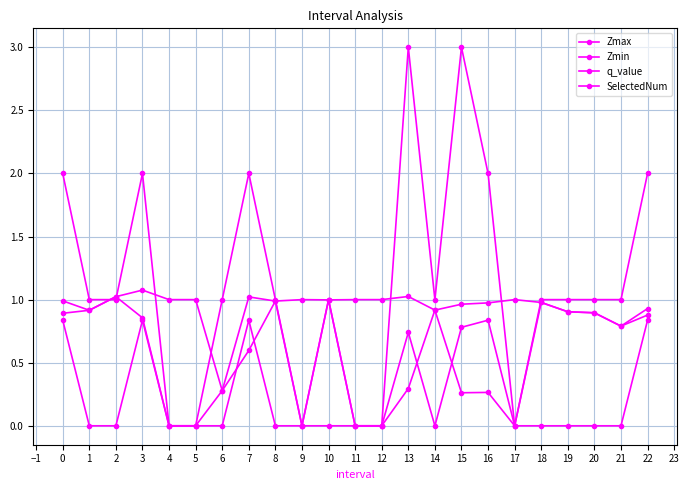

Which series has the largest range (max minus min)?

SelectedNum